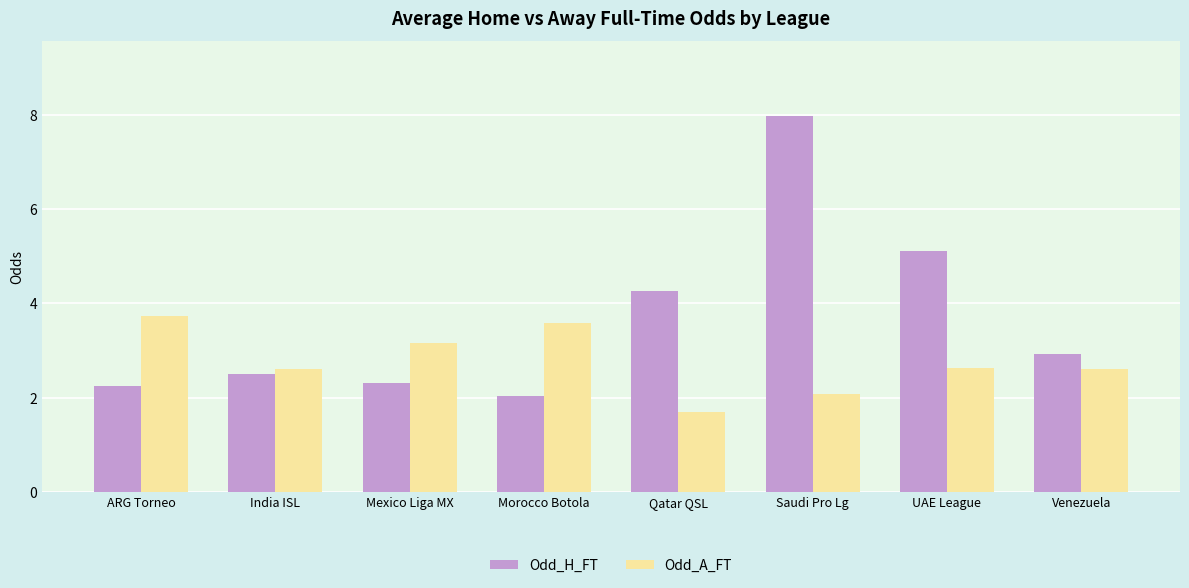

How many bars are there in each group?

2